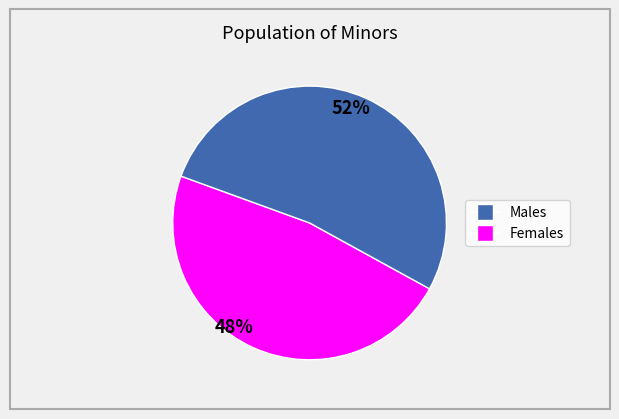

Is there a majority slice in this chart?

Yes